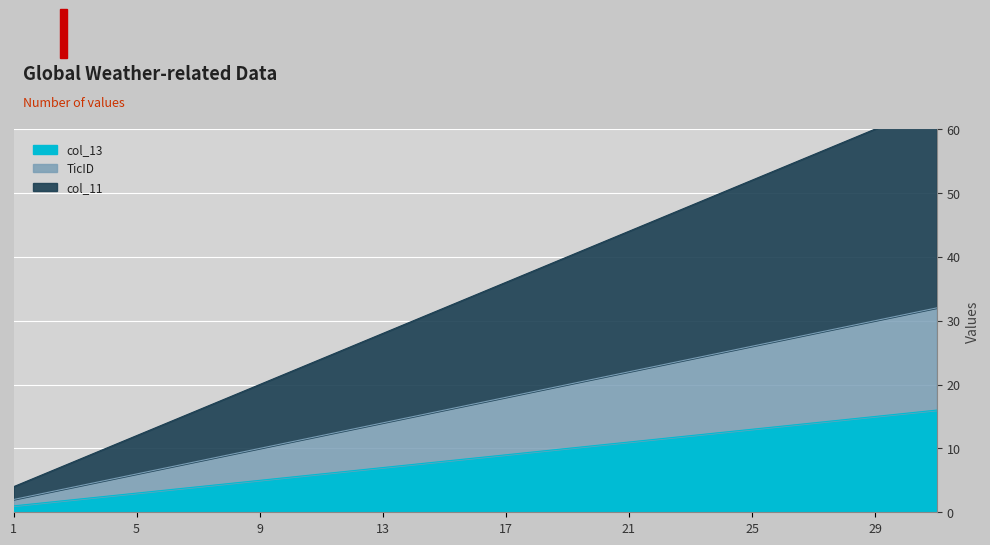

True or false: TicID and col_13 cross at least once.

False